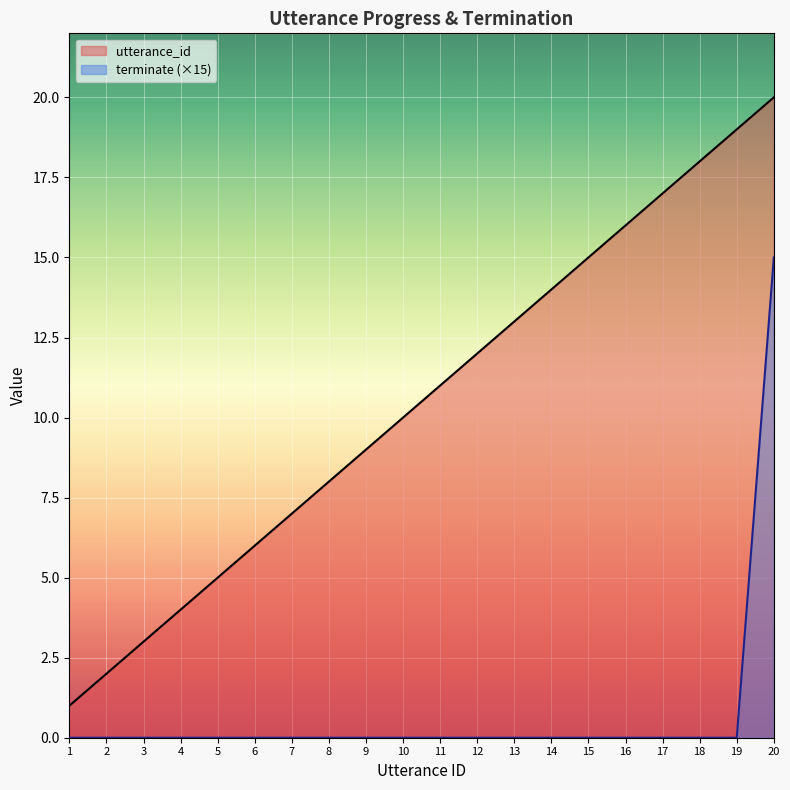

The value of terminate (×15) at 6 is 7. True or false?

False